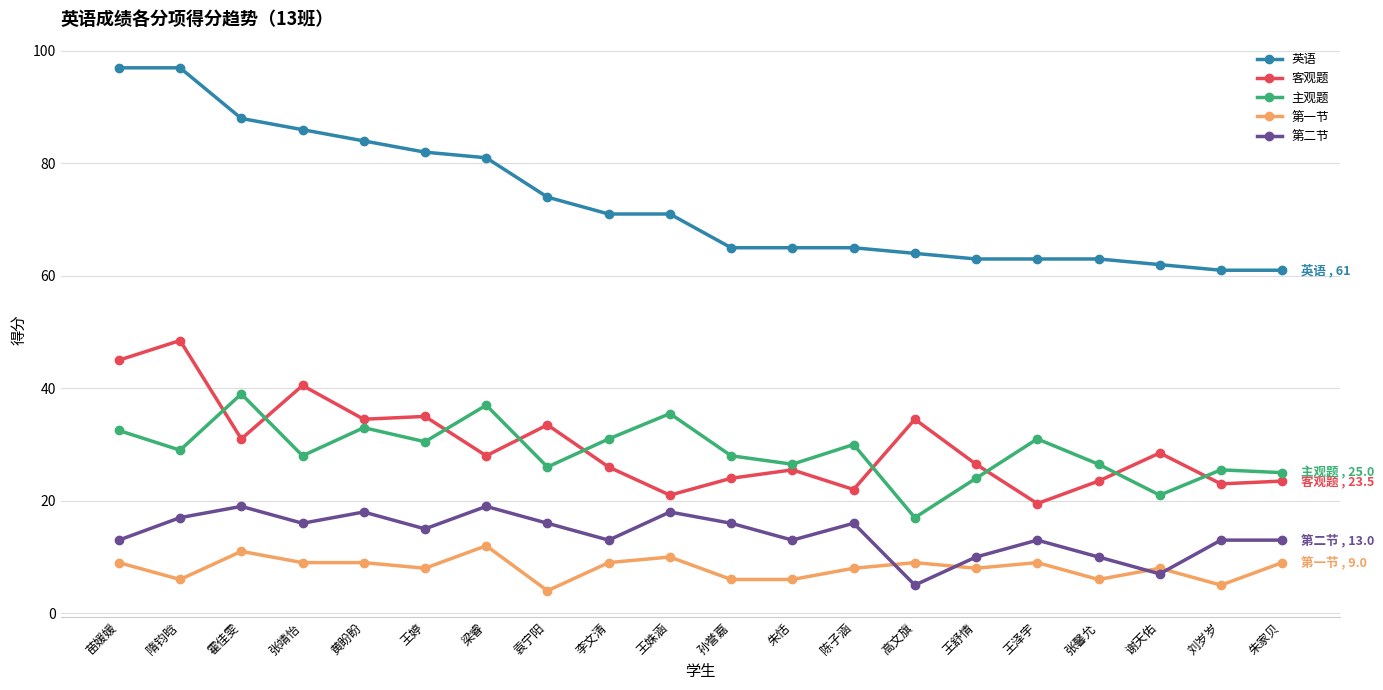

How many interior local valleys does the 主观题 series have?

7